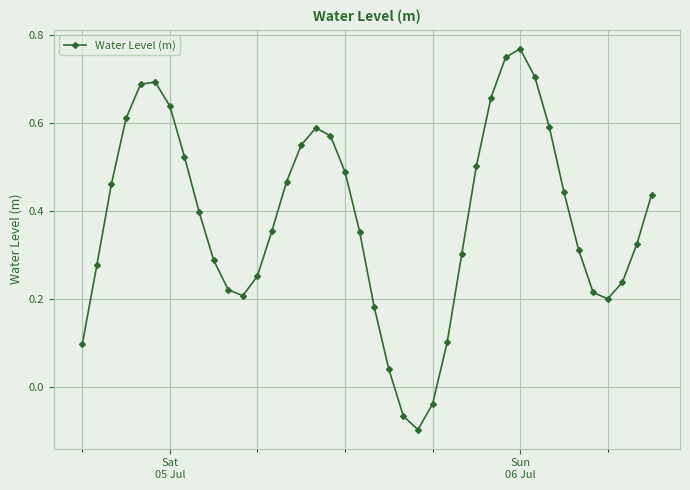

How many values are above zero?

37